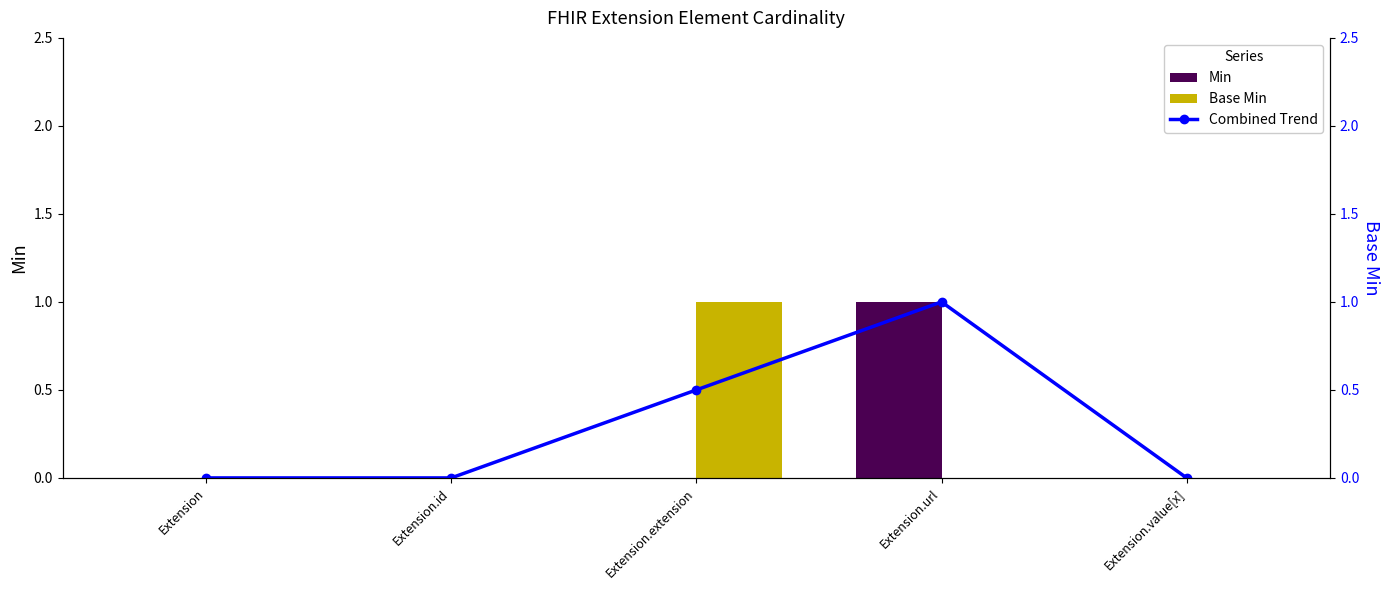

What are all the series names shown in the legend?

Min, Base Min, Combined Trend